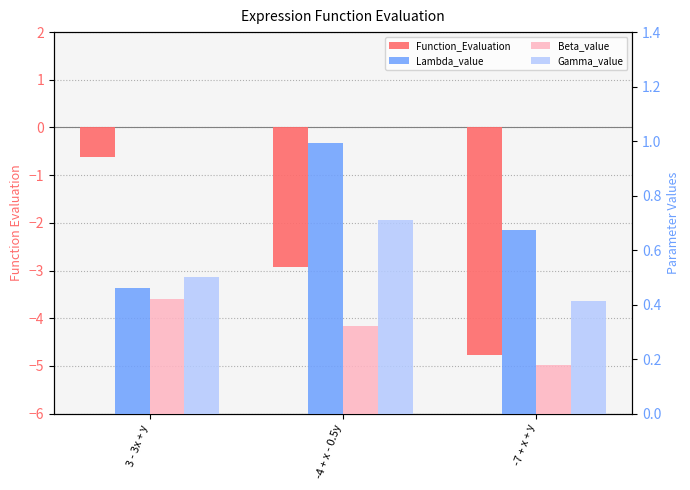

What is the label of the 1st bar from the right?

-7 + x + y